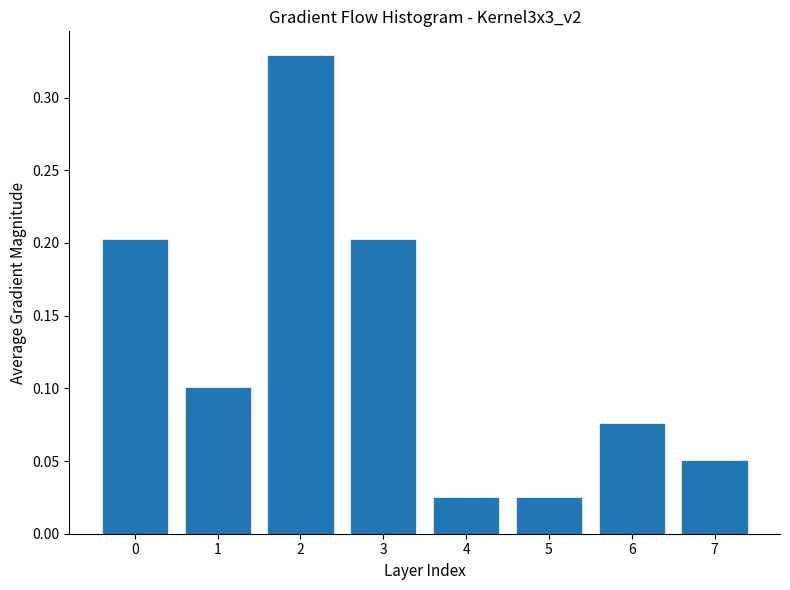

What is the change in value from 1 to 3?

+0.1